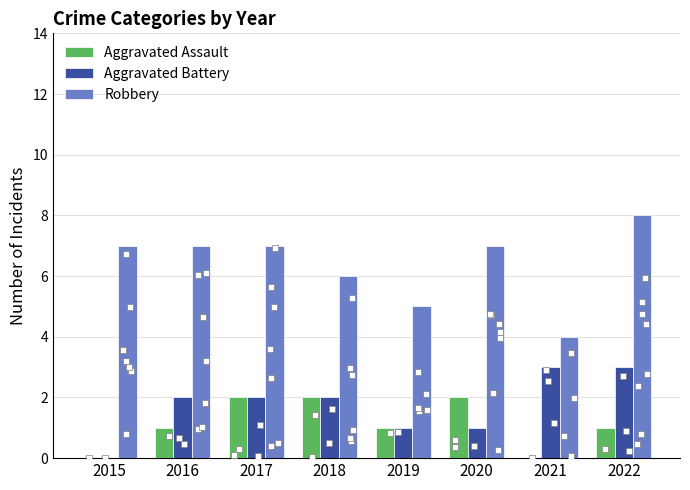

Which series contains the lowest Y value?

Aggravated Assault